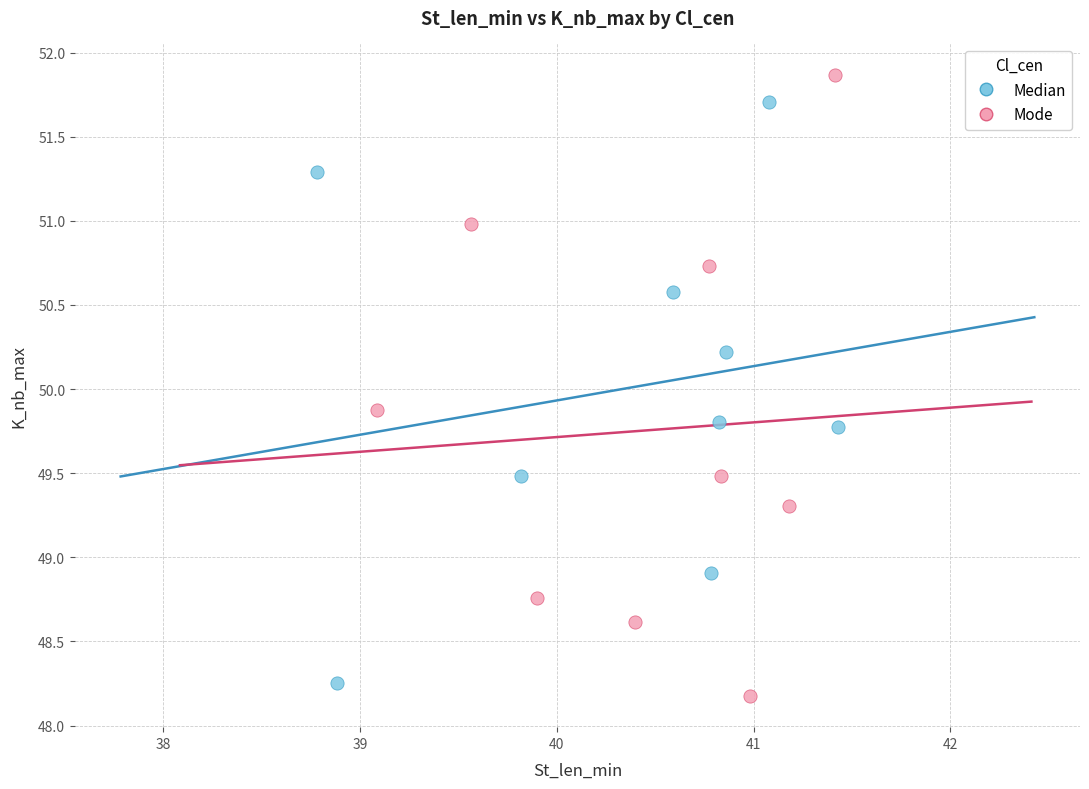

Which series reaches the minimum Y coordinate?

Mode